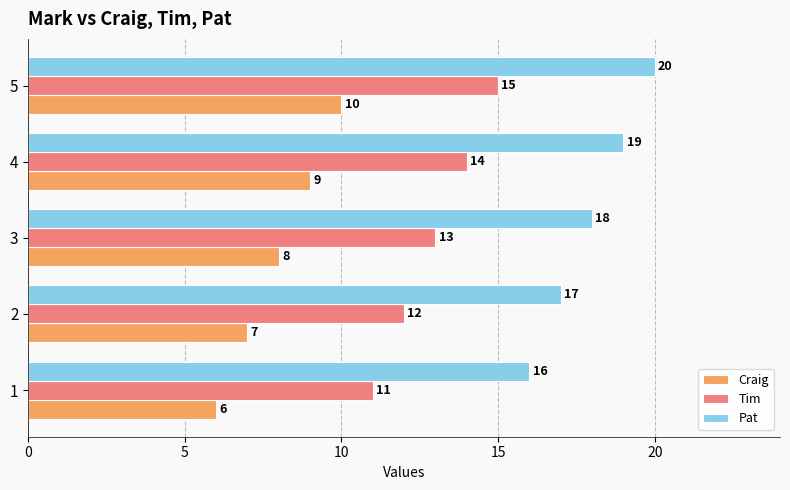

What are all the series names shown in the legend?

Craig, Tim, Pat